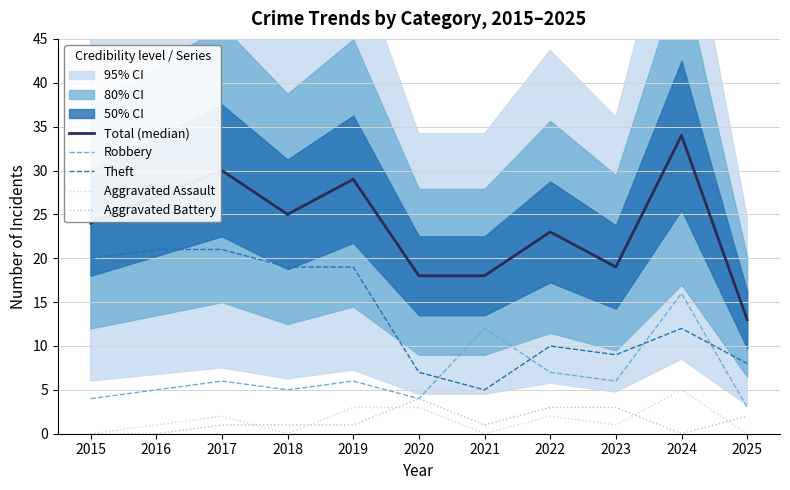

What is the maximum value for Aggravated Battery?

4